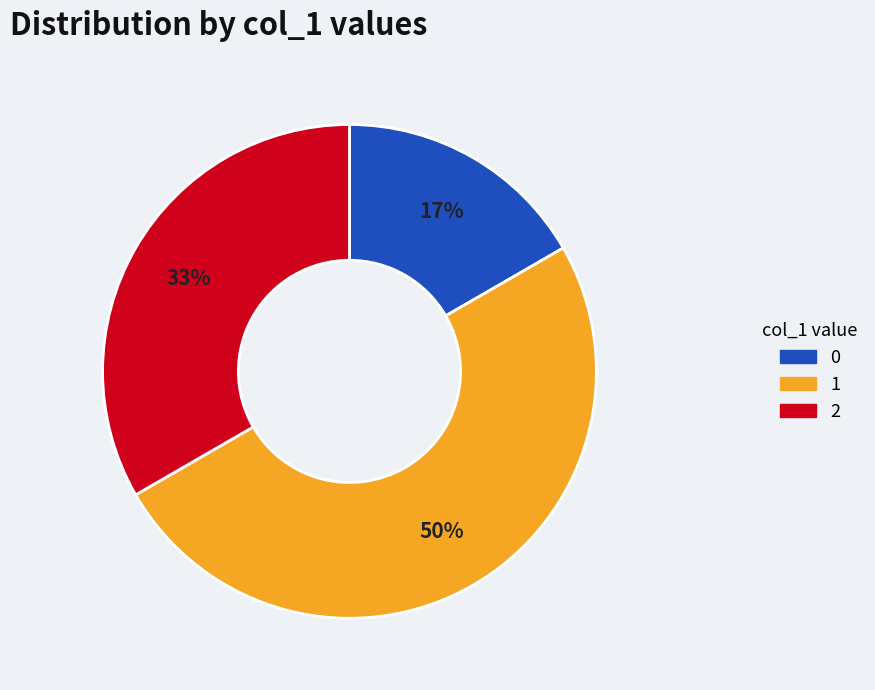

To the nearest percent, what is the difference between the largest and smallest slice percentages?

33%